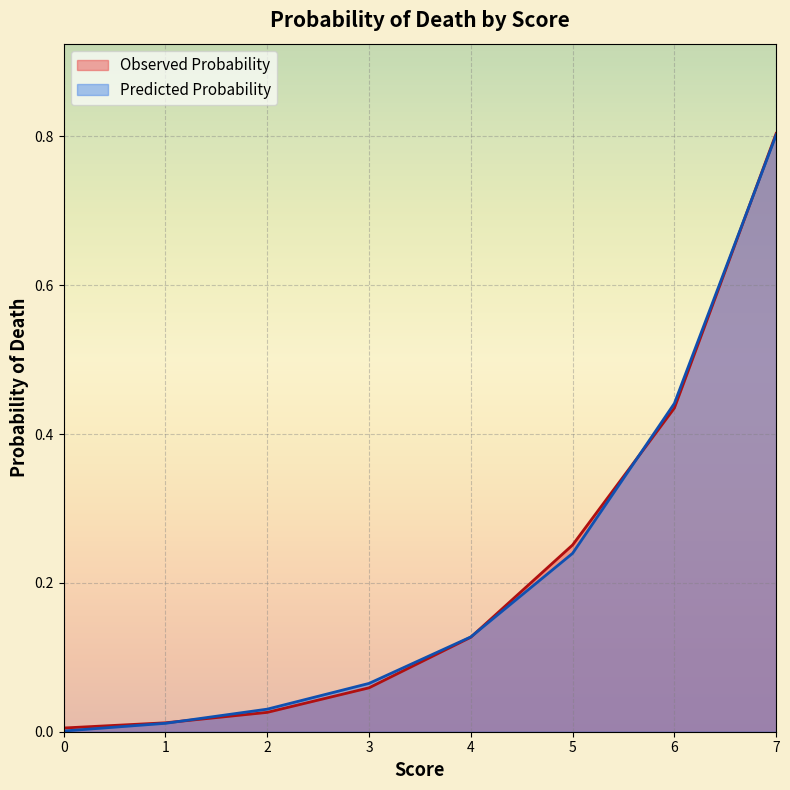

Count the number of data series in this chart.

2